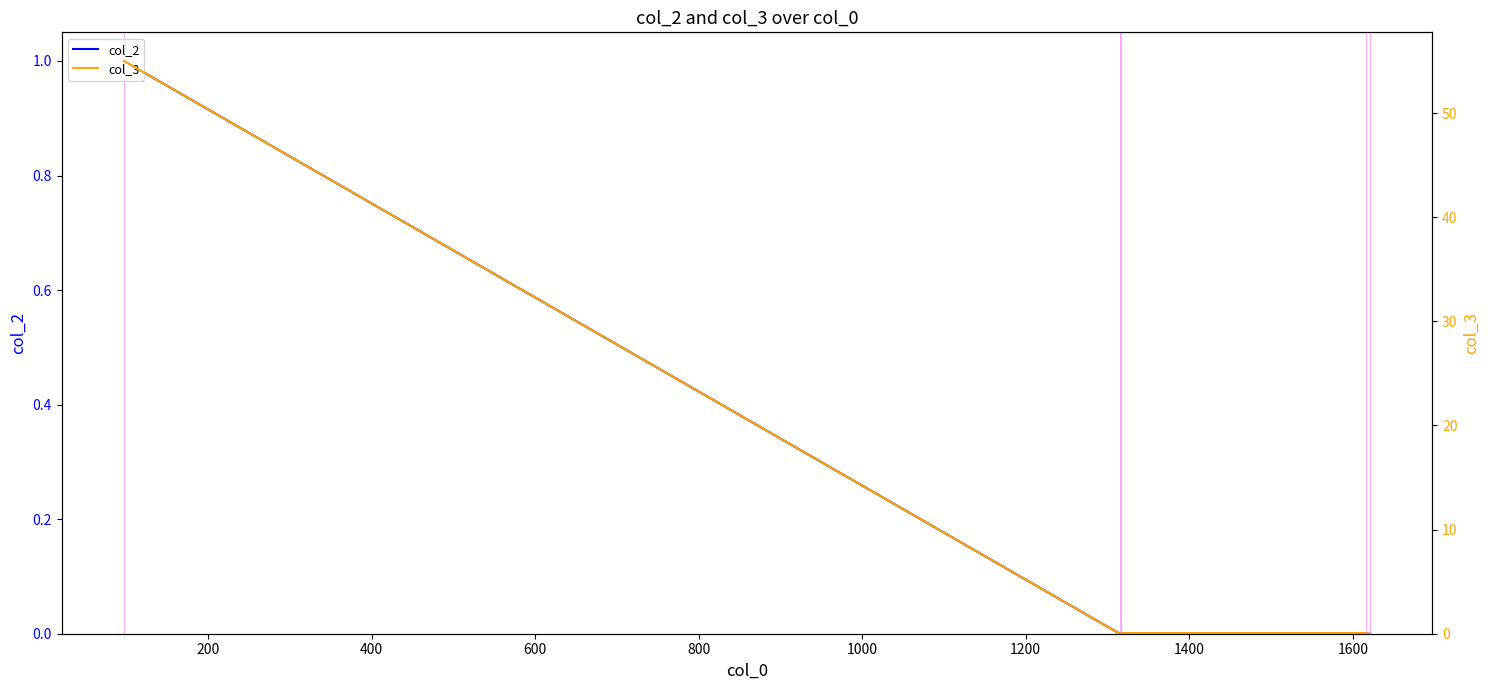

What are all the series names shown in the legend?

col_2, col_3